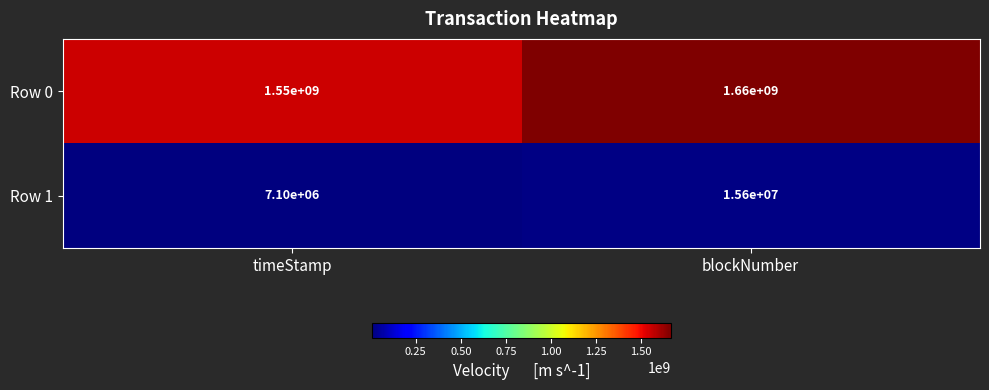

Rank the series at timeStamp from highest to lowest value.

Row 0, Row 1